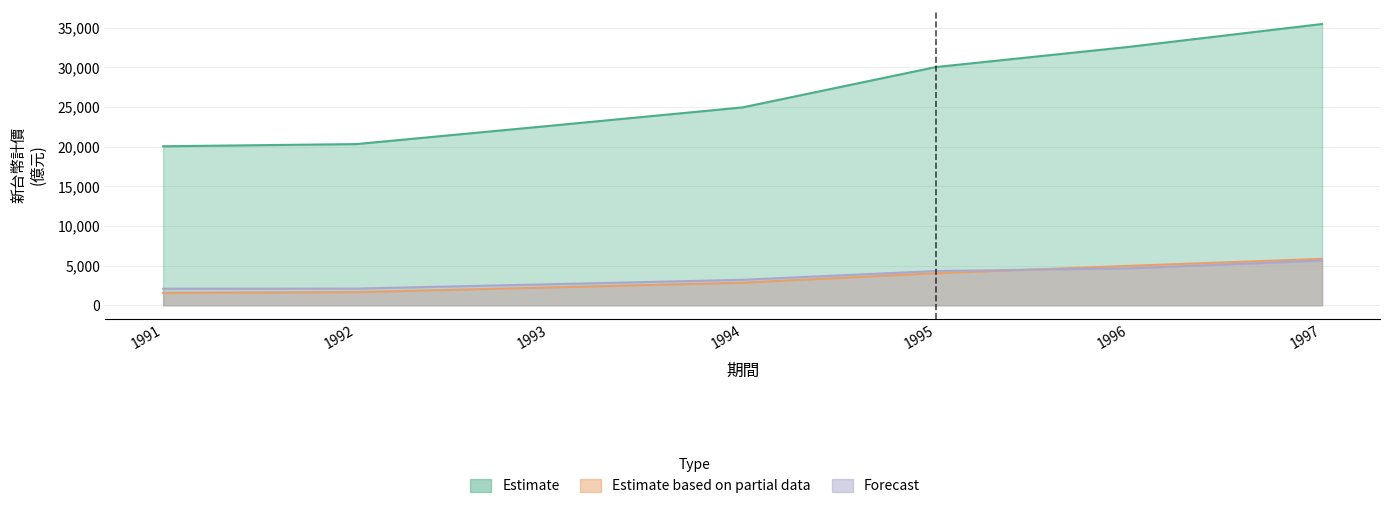

The Estimate based on partial data series shows 3537 at 1997. True or false?

False